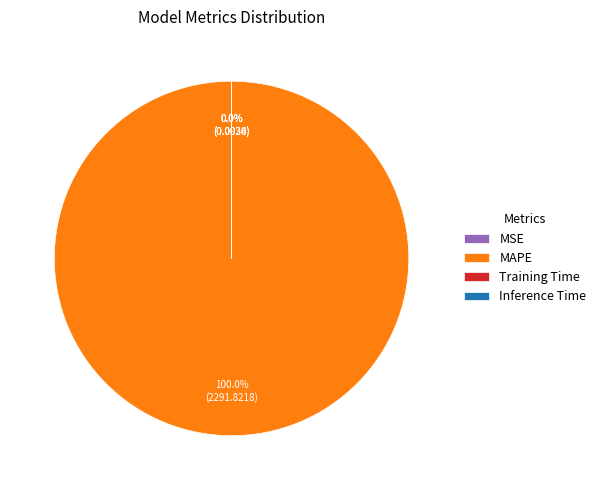

Does Training Time account for over 50% of the chart?

No